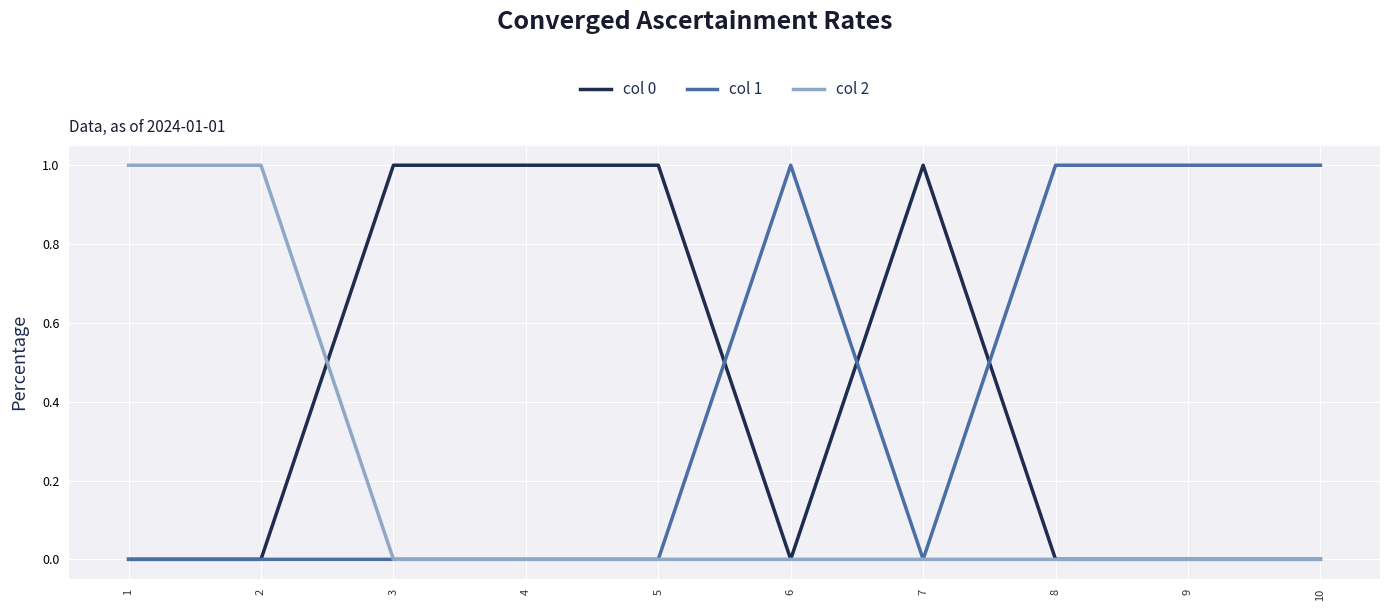

The col 1 series shows 0 at 4. True or false?

True